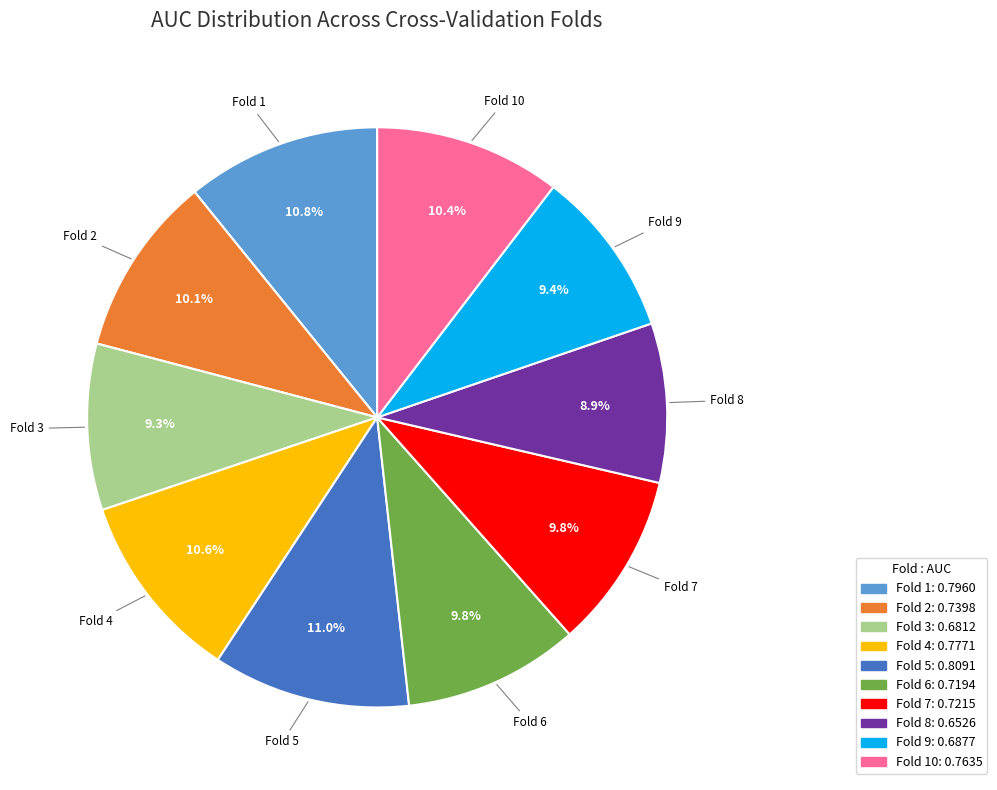

Is there a majority slice in this chart?

No